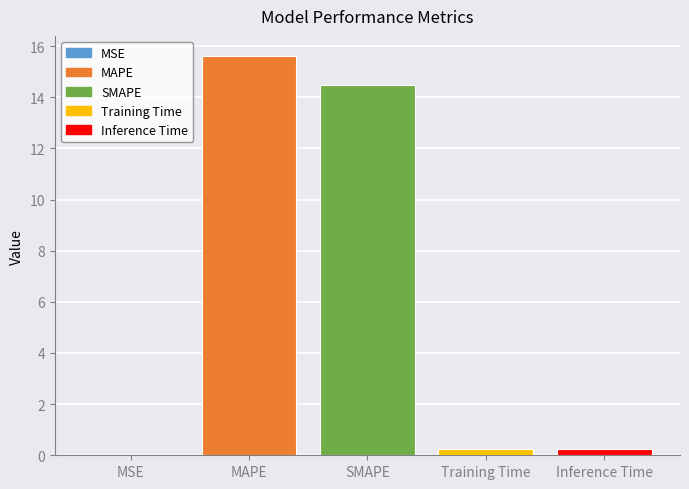

Between MAPE and SMAPE, which is larger?

MAPE